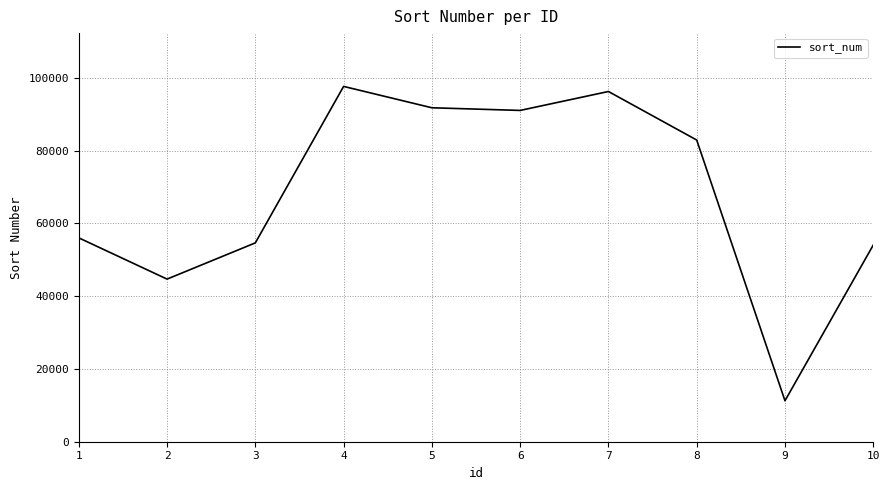

Which category has the lowest value across all series?

9